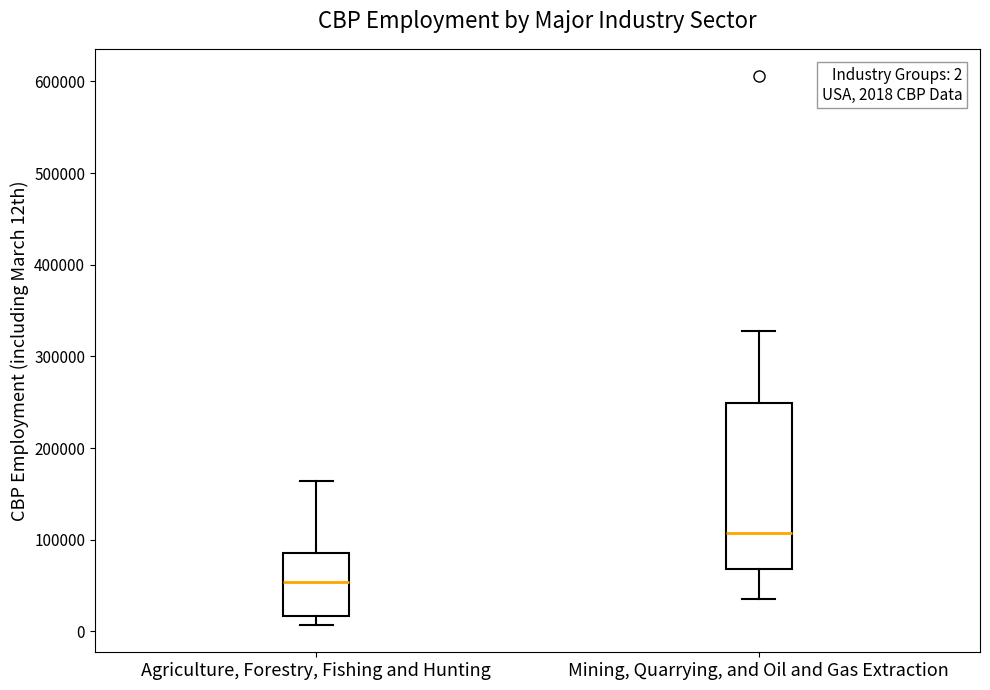

Comparing the boxes themselves (not the whiskers), which one is the tallest?

Mining, Quarrying, and Oil and Gas Extraction